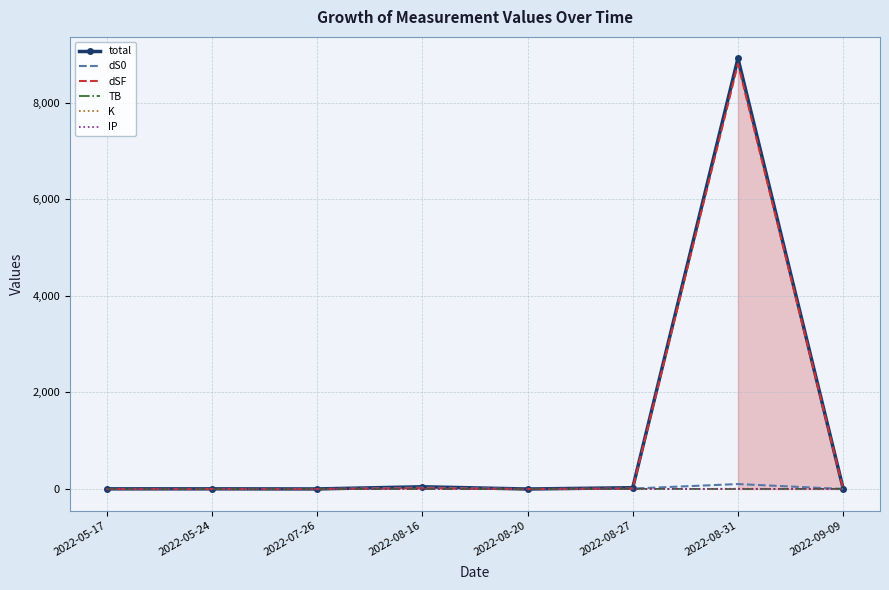

At which category is the sum across all series the highest?

2022-08-31